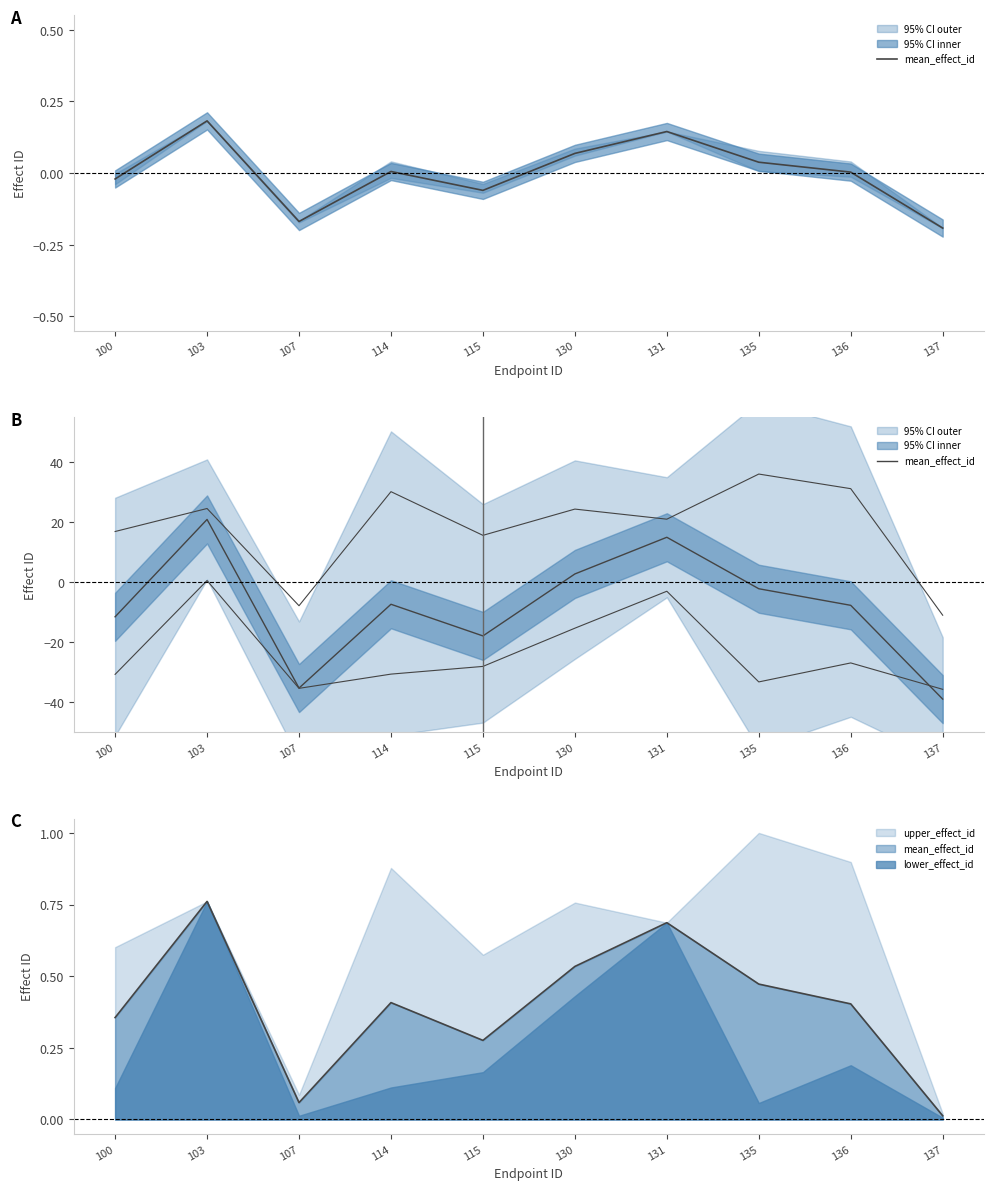

The value at 115 is -28.7. True or false?

False